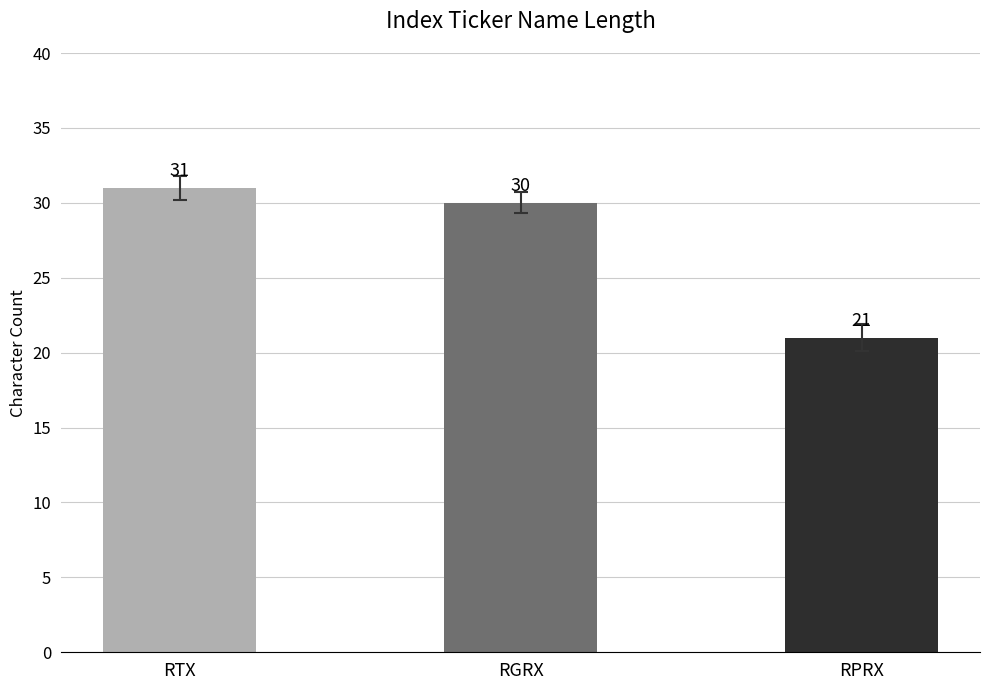

At which label is the value closest to 26?

RGRX